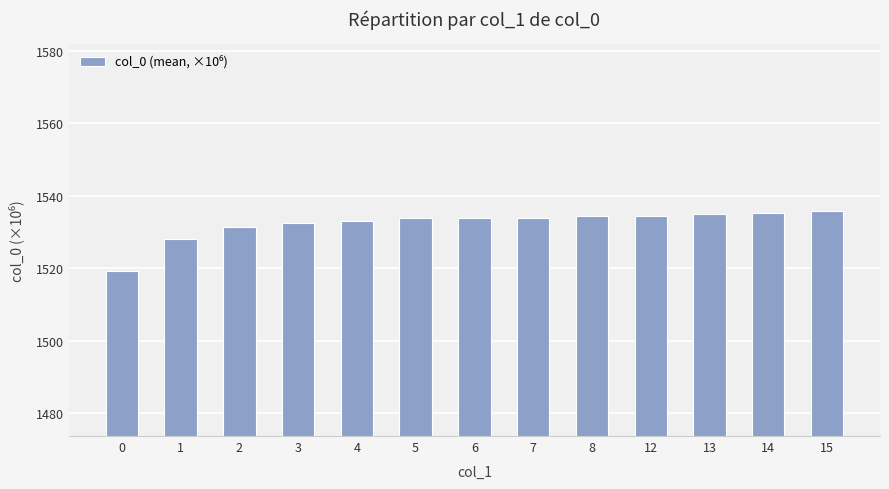

The value at 14 is 2432.1. True or false?

False